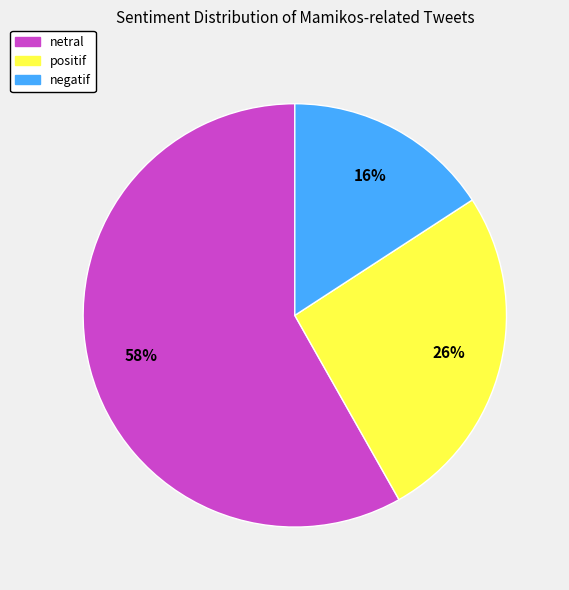

What is the largest slice in the pie chart?

netral